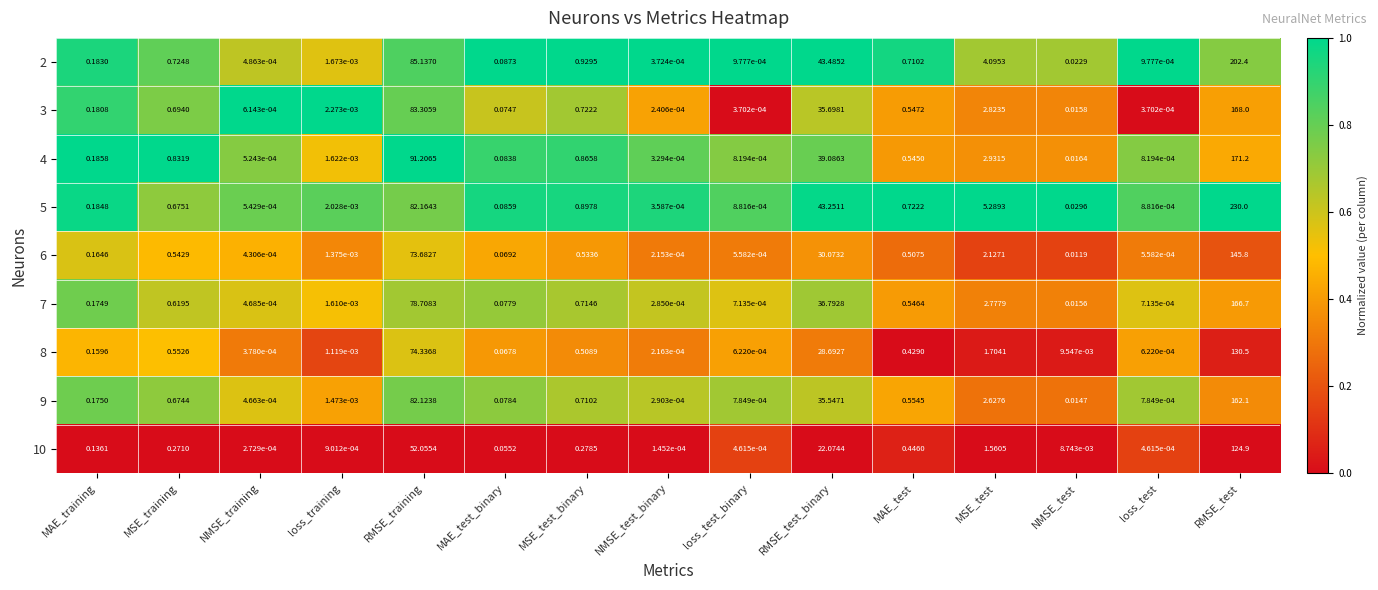

Is the value of 7 at loss_test greater than the value of 6 at MSE_test?

No